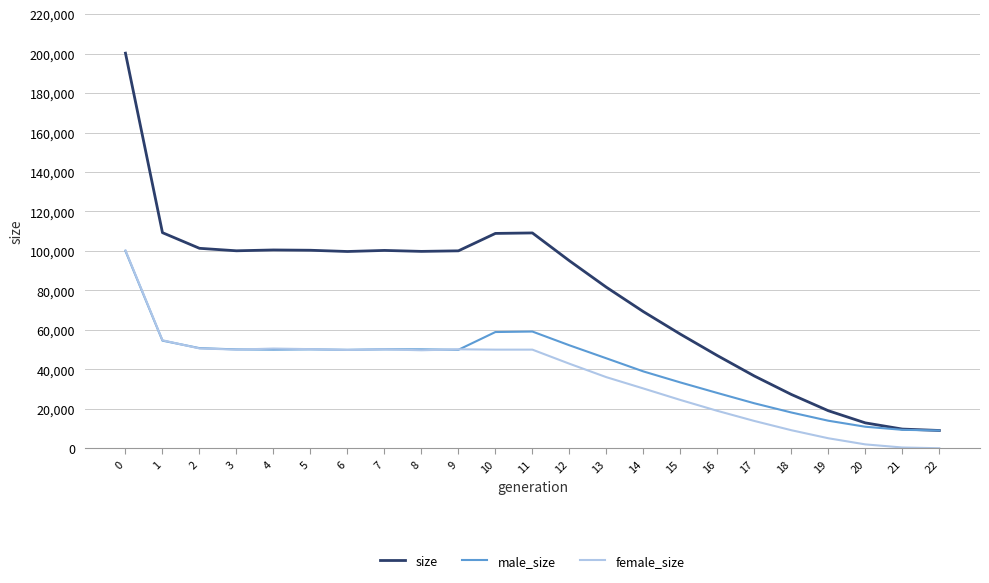

Between 3 and 19, which series saw the biggest shift?

size